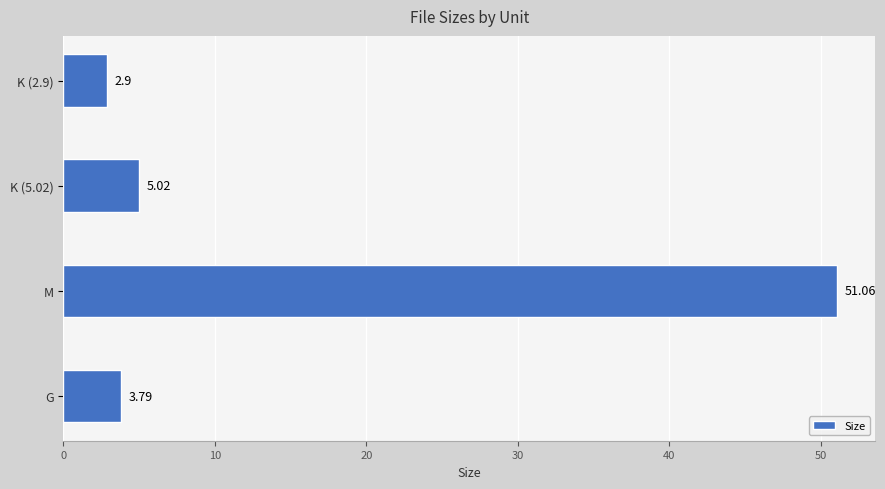

What is the change in value from K (5.02) to K (2.9)?

-2.1